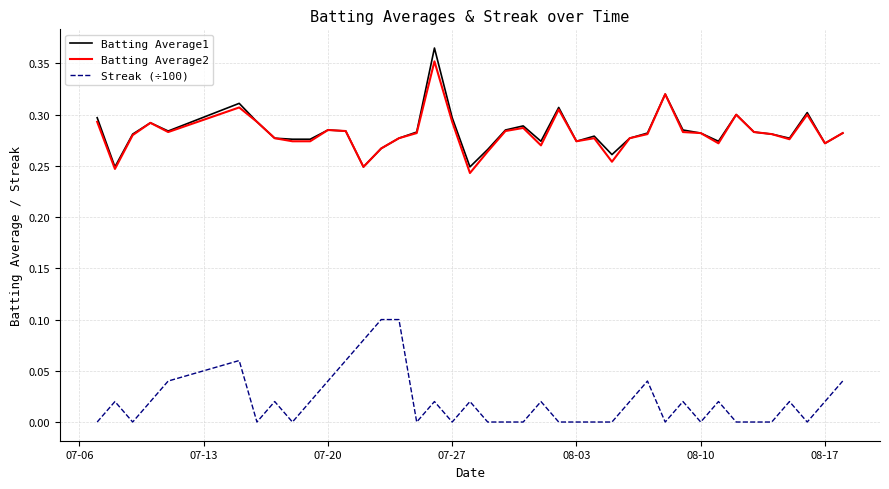

True or false: Streak (÷100) and Batting Average1 cross at least once.

False